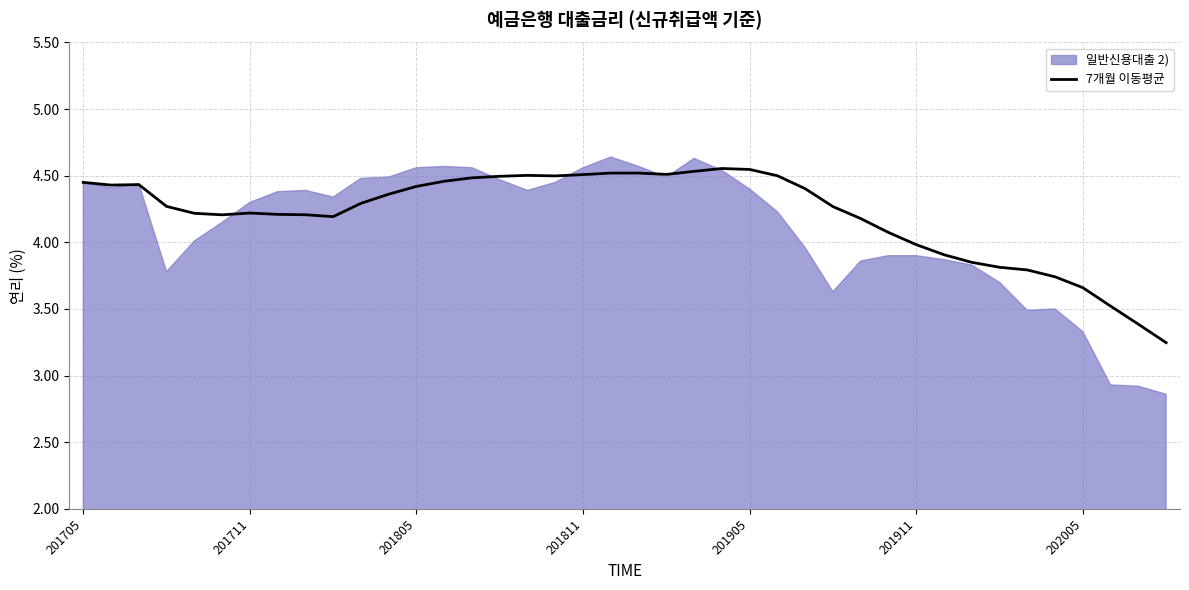

Count the number of values greater than 4.

30